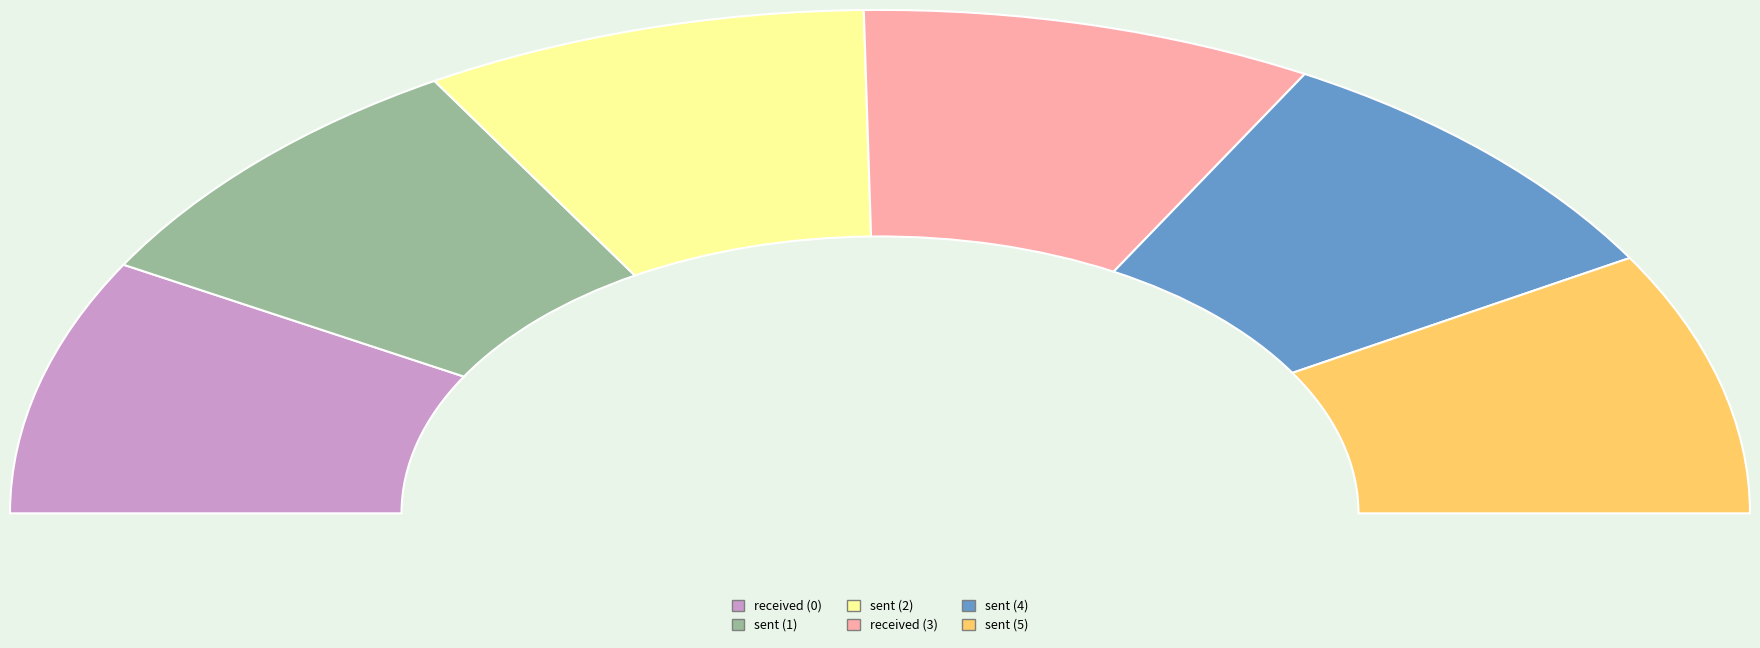

Which slice is the largest?

5